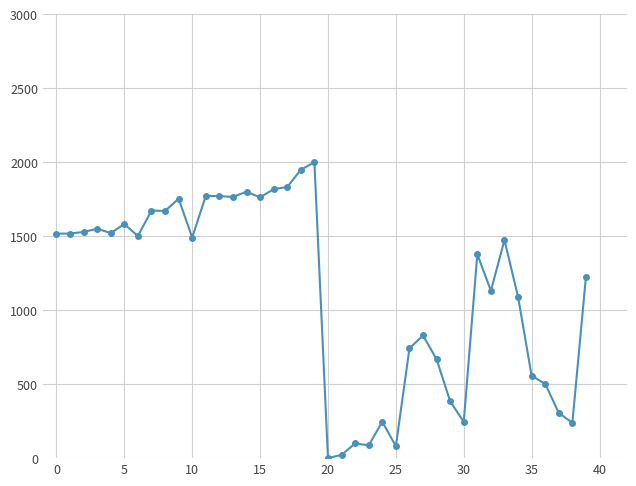

True or false: the data has more than 0 interior local peaks.

True